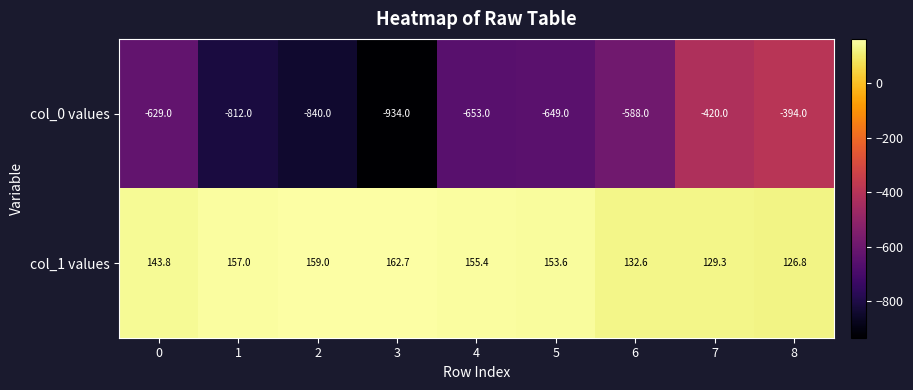

At 1, list the series in order from smallest to largest.

col_0 values, col_1 values